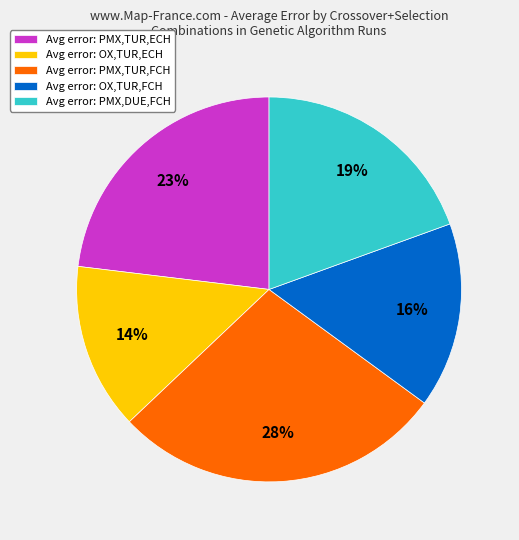

Is it true that Avg error: OX,TUR,ECH is 14% of the pie?

True